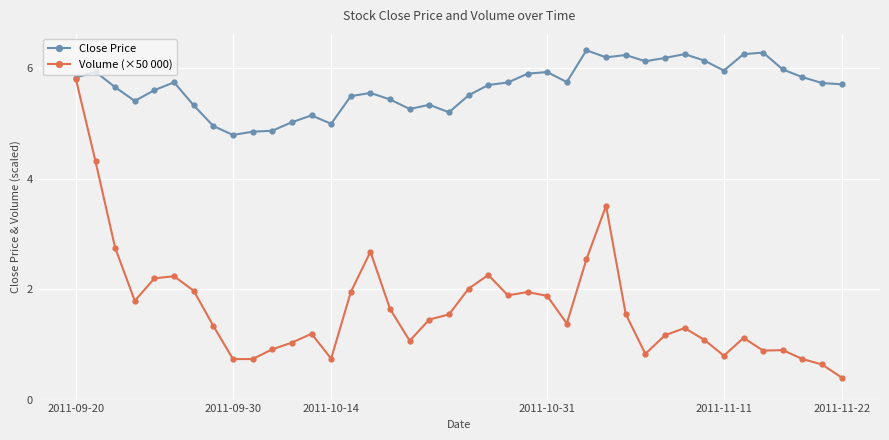

At how many categories does at least one series exceed 4?

40